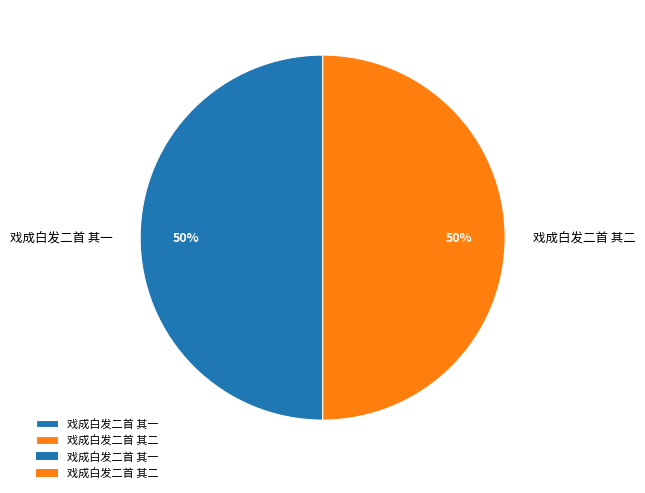

To the nearest percent, what portion does 戏成白发二首 其一 represent?

50%